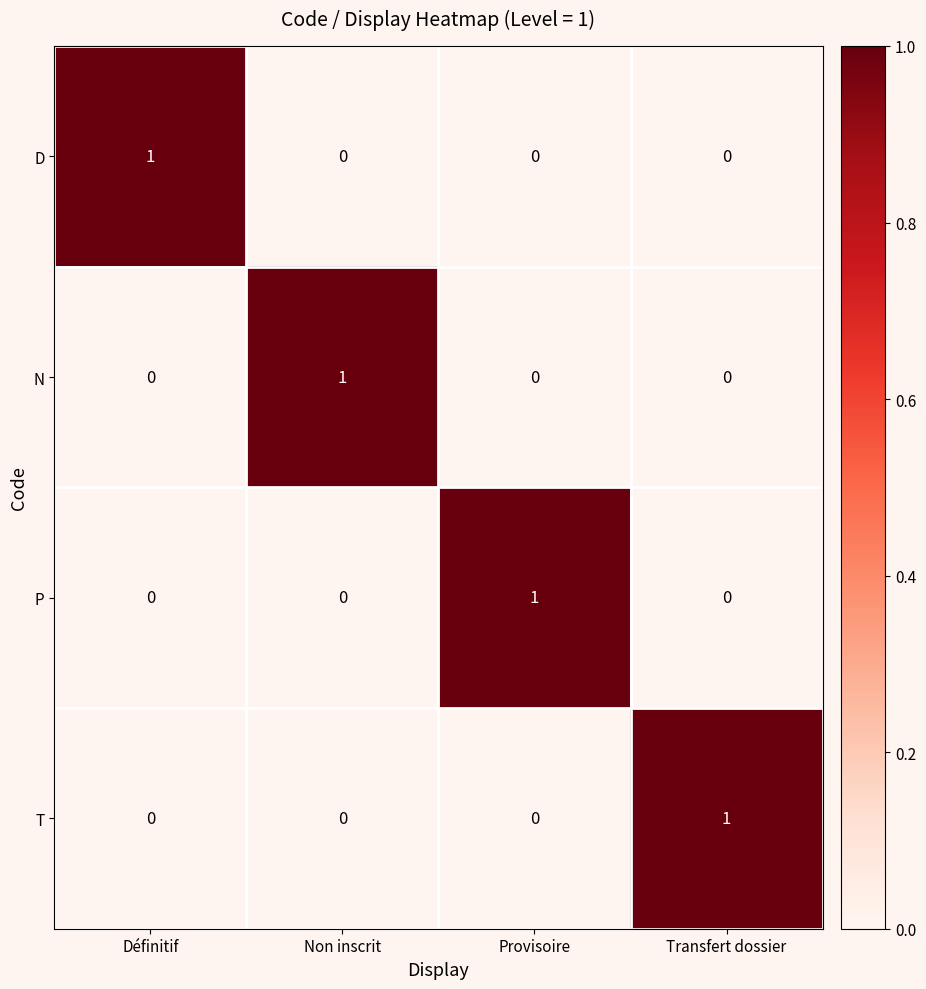

Is it true that N equals 0 at Non inscrit?

False